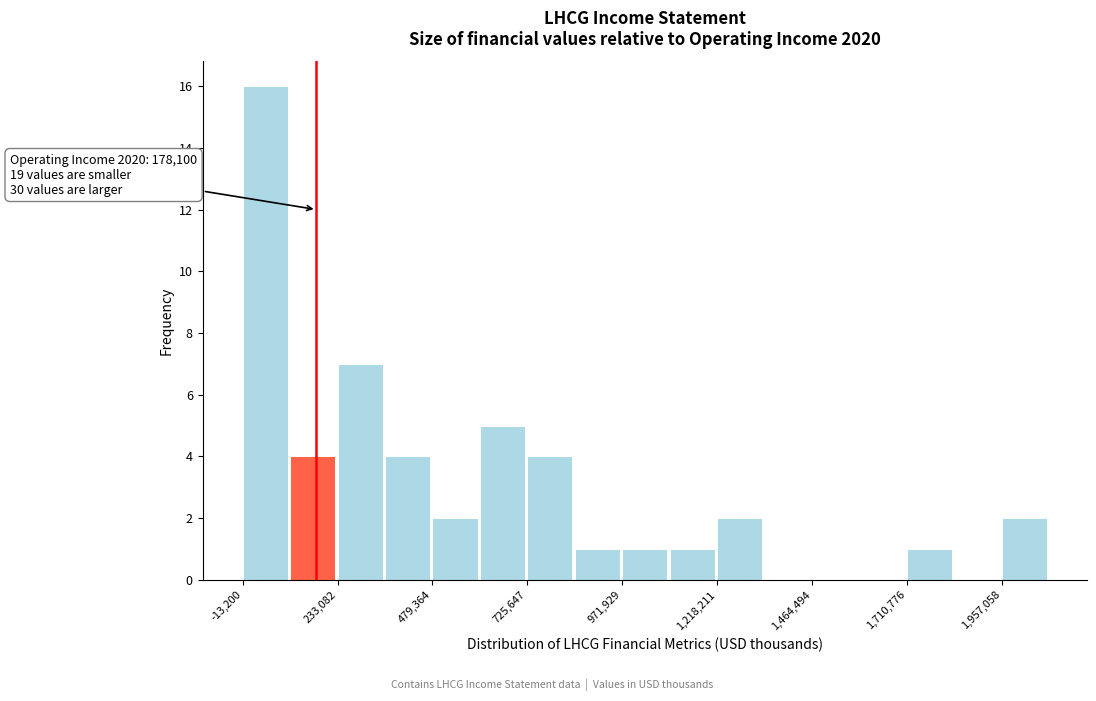

Read against the x-axis, roughly where is the centre of the tallest bar?

50000